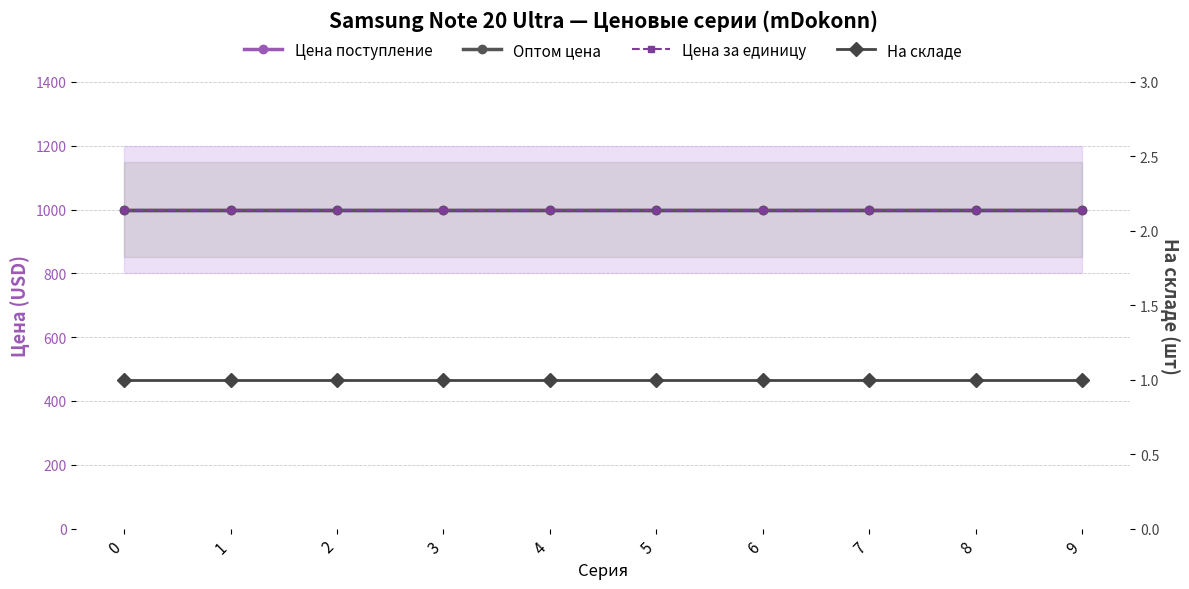

True or false: Оптом цена has a value of 1000 at 3.

True